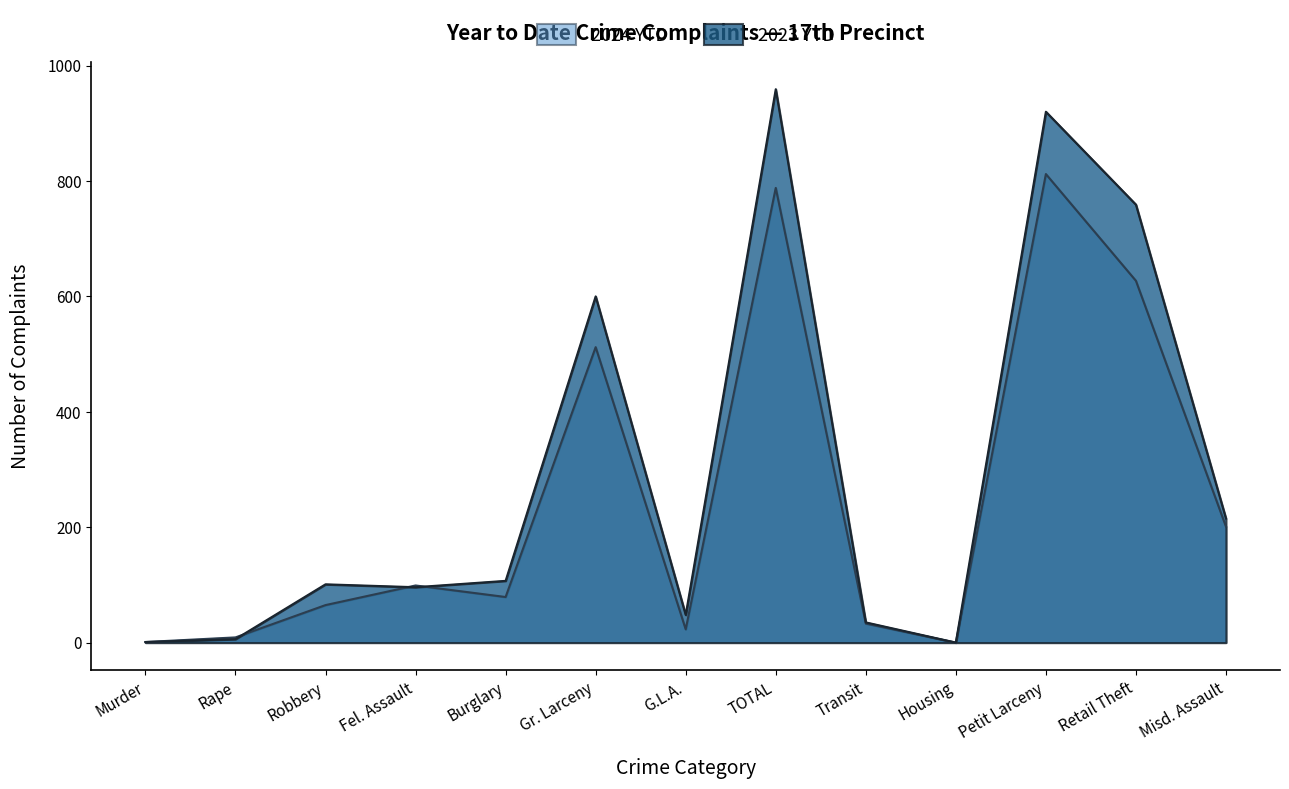

What value does the 2023 YTD series have at Burglary?

107